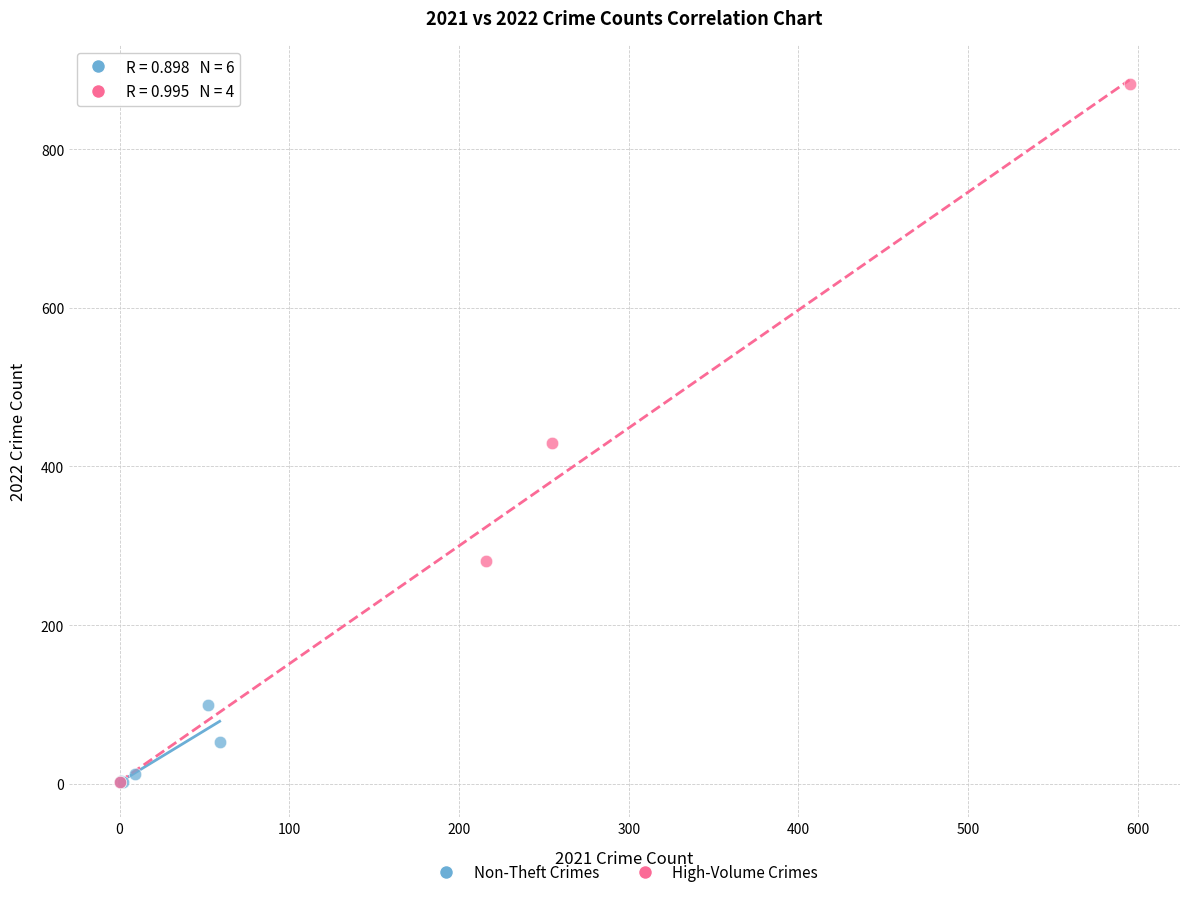

Which series has the widest spread of Y values?

High-Volume Crimes